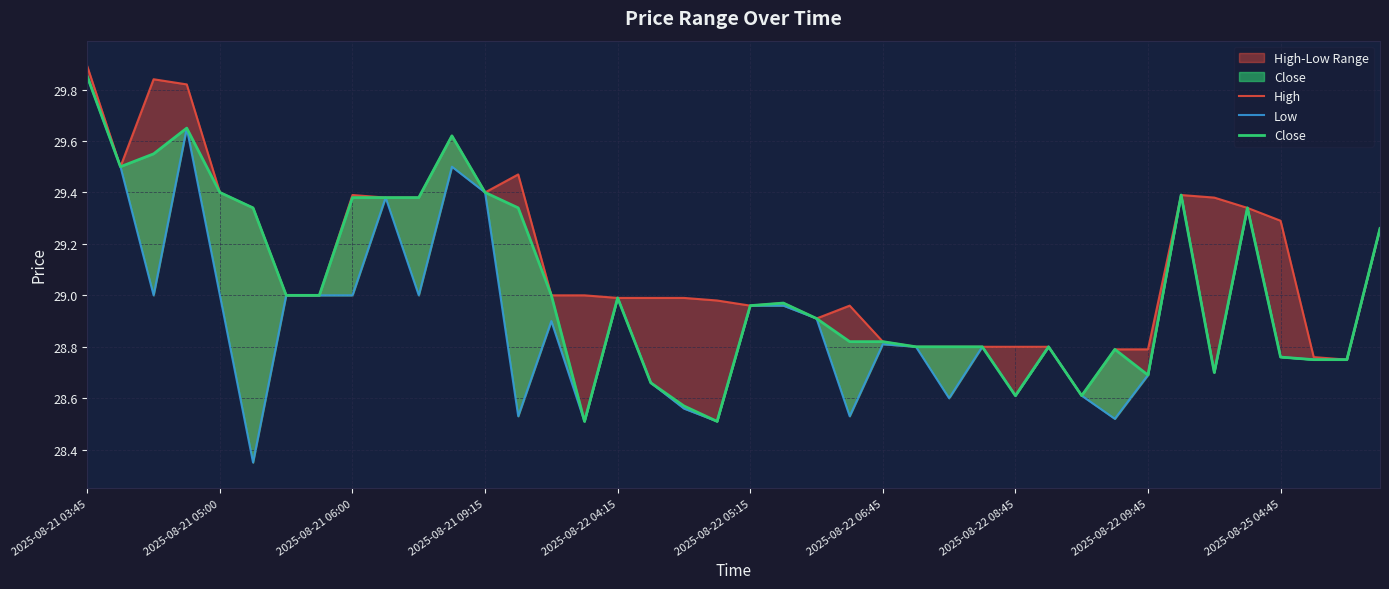

What is the total value across all series at 2025-08-22 04:15?

87.0